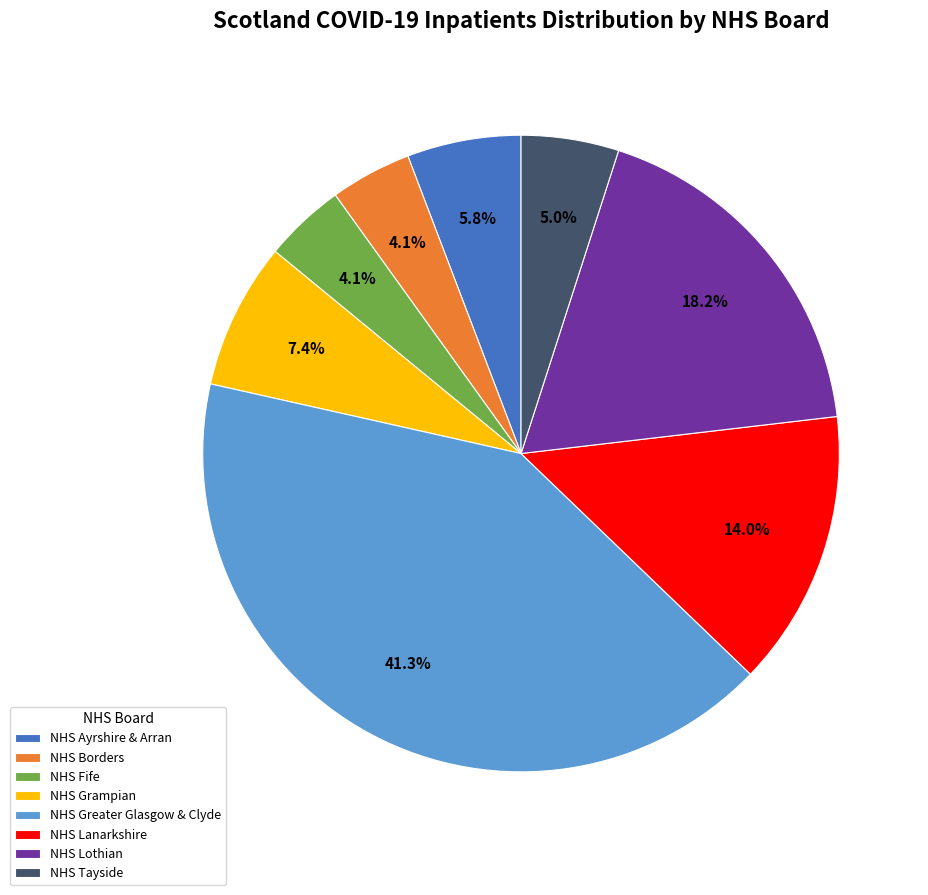

Does NHS Fife account for over 50% of the chart?

No